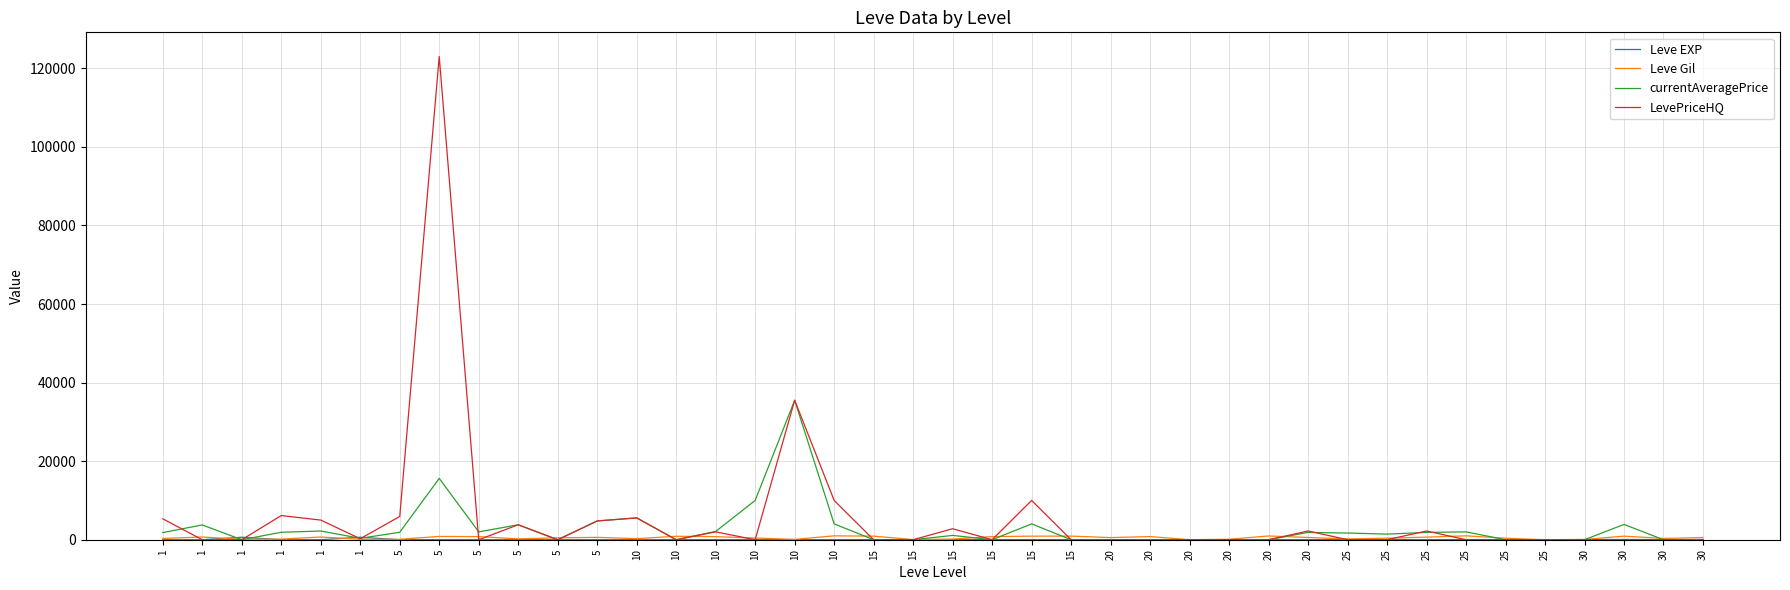

Does the chart display data point markers on the line(s)?

No